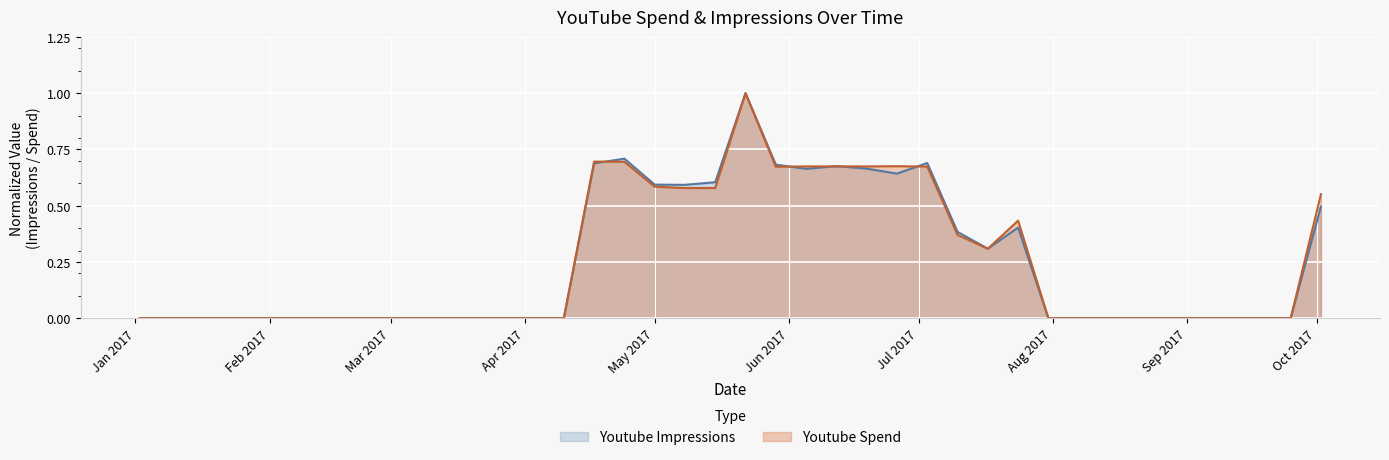

What is the average value of the Youtube Impressions series?

0.2